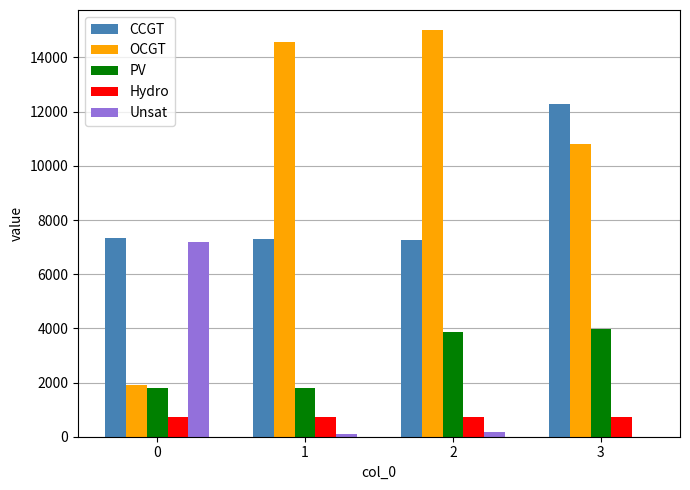

Which series has the largest total across all categories?

OCGT